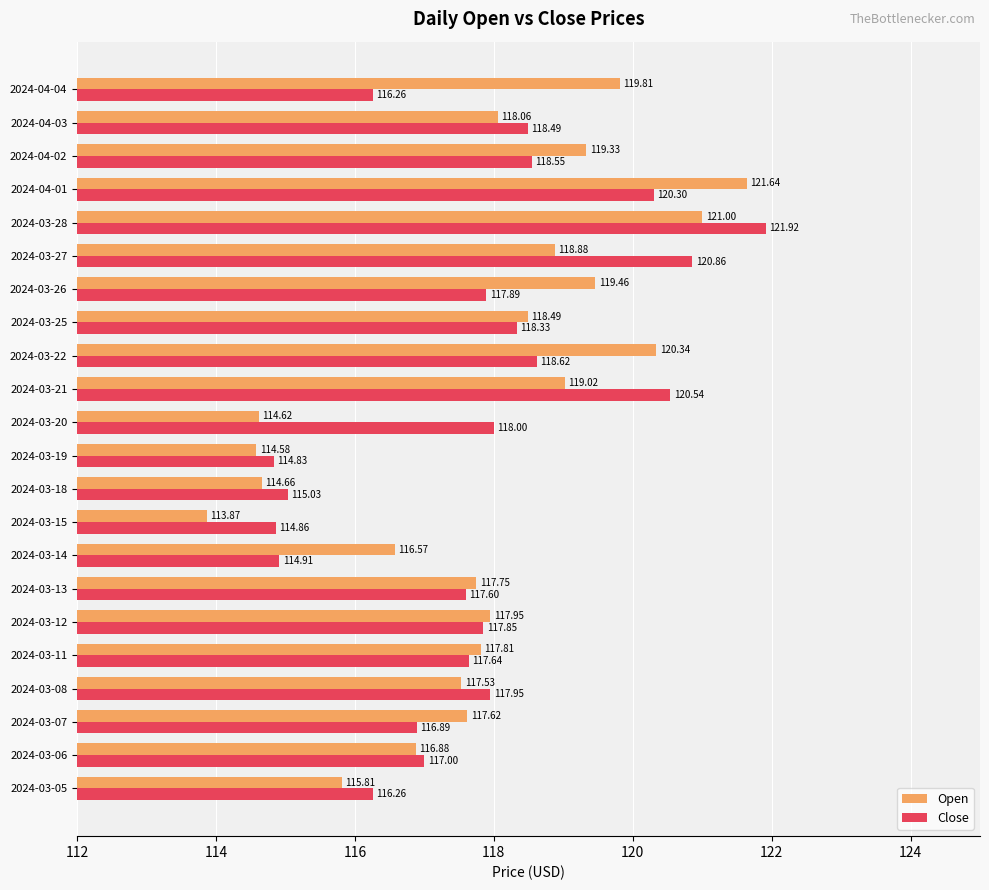

Which series has the largest range (max minus min)?

Open